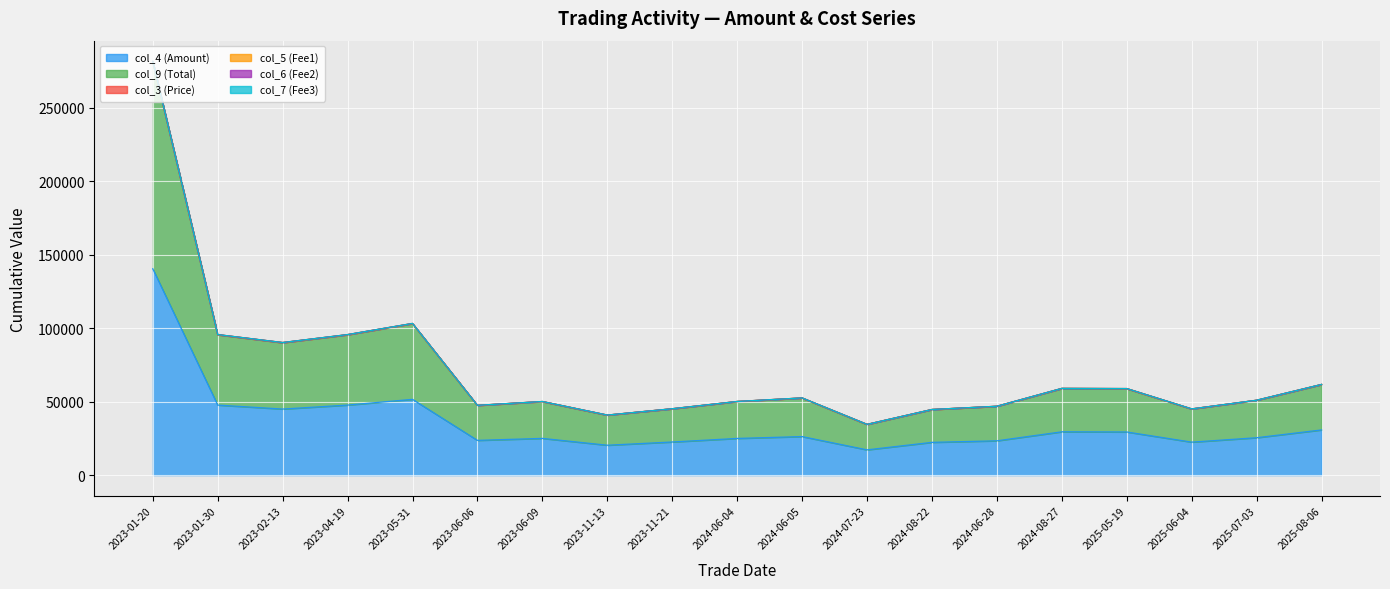

Reading right to left, extract all data points from this chart.

col_4 (Amount): 30800.0	25500.0	22500.0	29400.0	29520.0	23400.0	22350.0	17250.0	26280.0	25020.0	22600.0	20400.0	25050.0	23700.0	51600.0	47700.0	45000.0	47700.0	140400.0
col_9 (Total): 61668.2	50943.3	45049.8	58865.1	58974.4	46851.8	44650.3	34538.2	52501.6	50095.4	45149.8	40845.2	50044.3	47452.5	103085.3	95505.6	90099.7	95505.6	281111.0
col_5 (Fee1): 61743.0	51006.5	45105.4	58936.5	59052.1	46913.3	44711.7	34585.4	52570.8	50161.1	45225.0	40912.9	50138.1	47541.0	103235.5	95644.1	90242.8	95657.4	281460.1
col_6 (Fee2): 61742.7	51006.2	45105.2	58936.2	59051.8	46913.0	44711.4	34585.2	52570.5	50160.9	45224.7	40912.7	50137.9	47540.8	103235.0	95643.7	90242.4	95656.9	281458.7
col_7 (Fee3): 61740.8	51004.5	45103.8	58934.4	59049.8	46911.6	44709.9	34584.2	52568.7	50159.4	45223.2	40911.5	50136.2	47539.4	103231.5	95640.8	90239.7	95654.0	281450.3